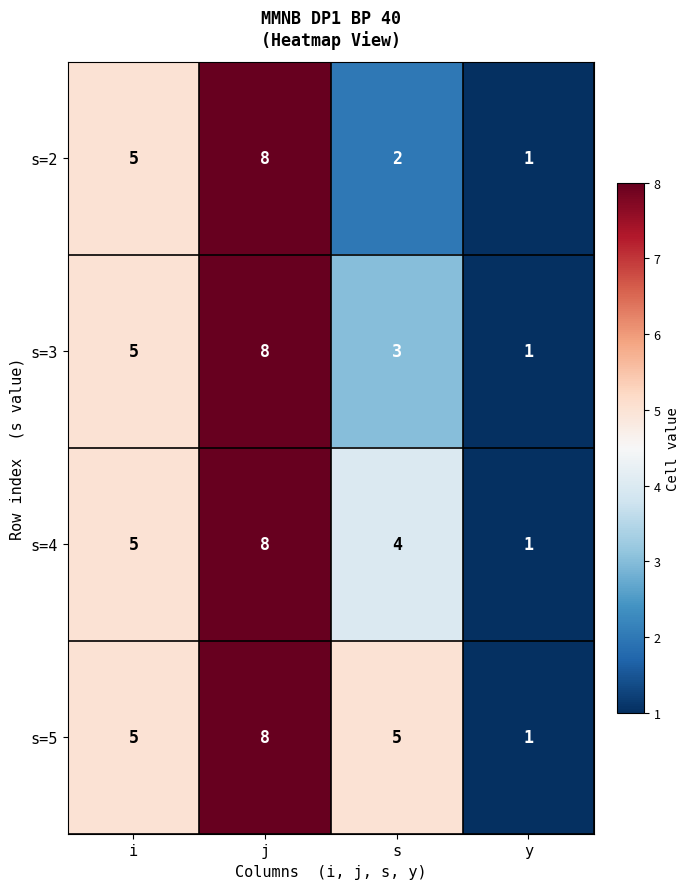

List the series in order of their overall mean, highest first.

s=5, s=4, s=3, s=2